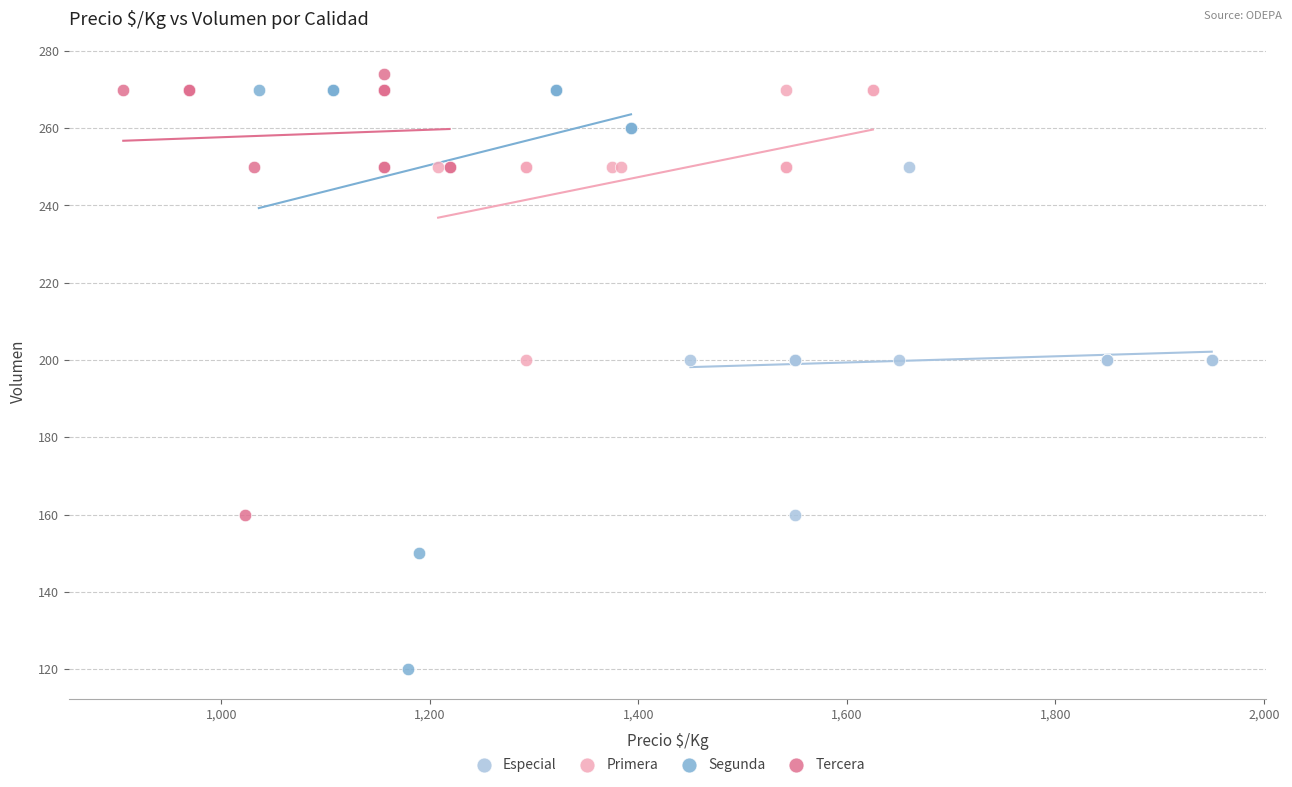

Which series reaches the minimum Y coordinate?

Segunda